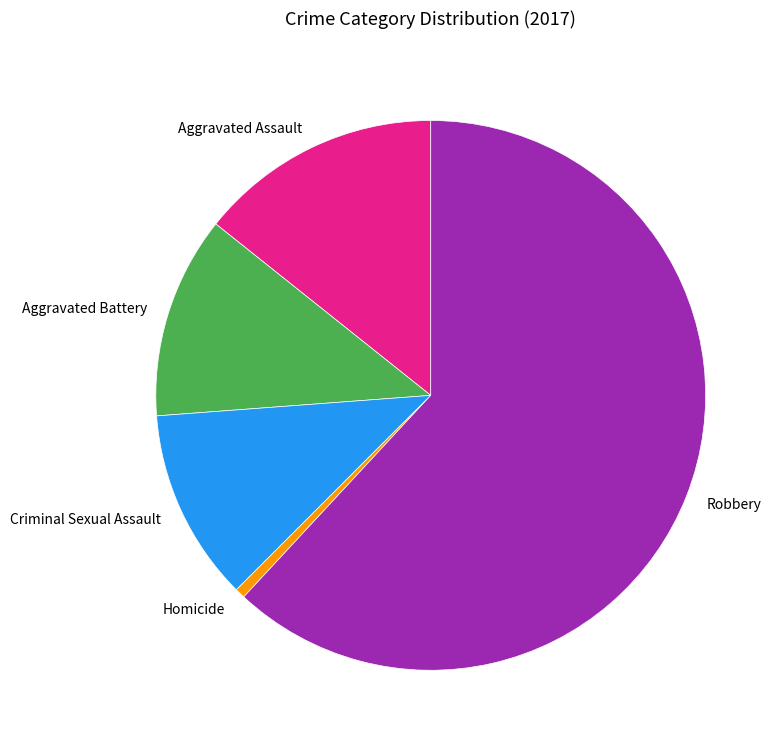

Which slice is the smallest?

Homicide